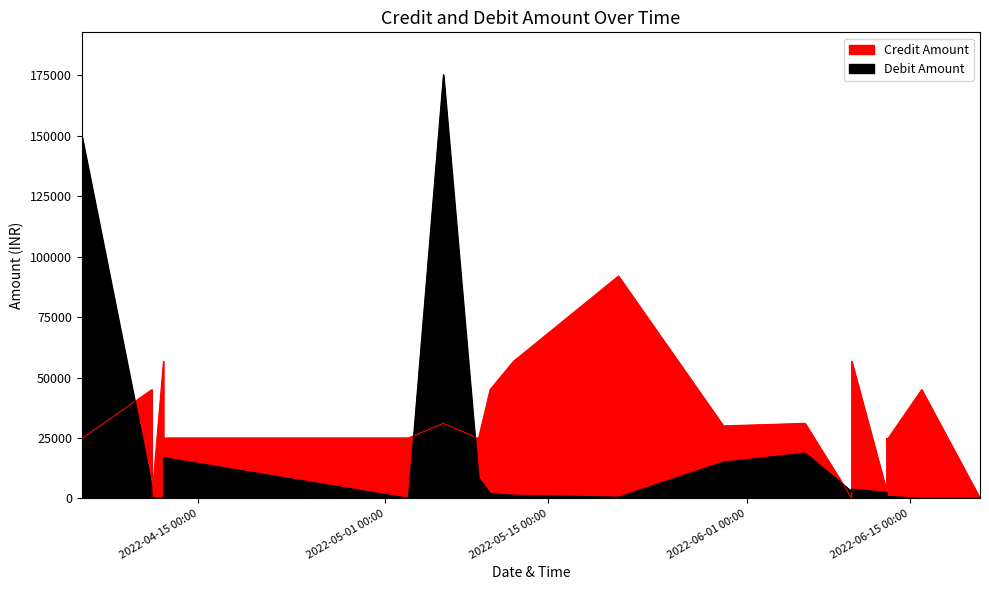

What is the difference between the highest and lowest values at 2022-06-13?

557.0